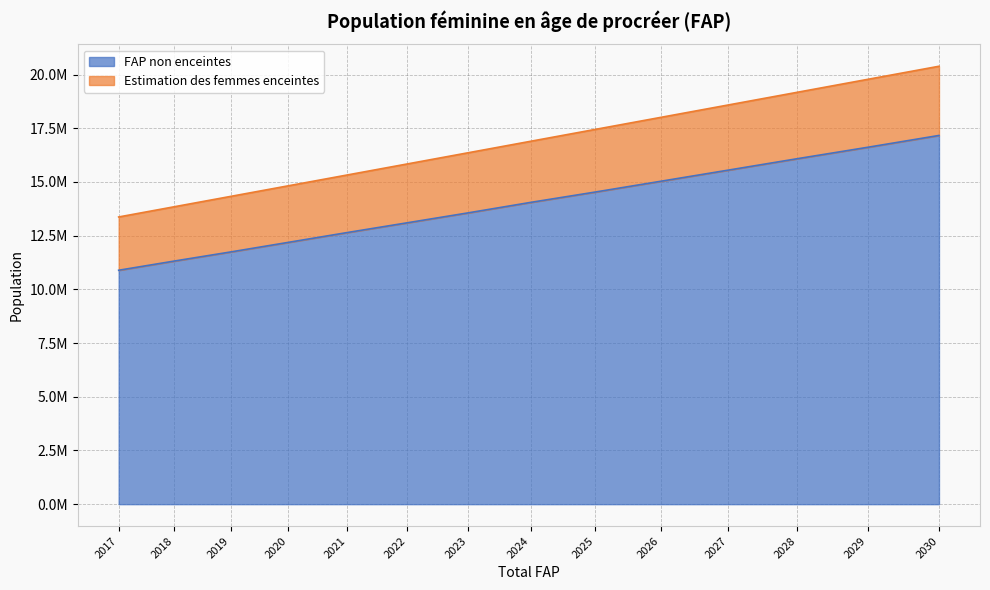

Is it true that FAP non enceintes equals 6439038.6 at 2025?

False